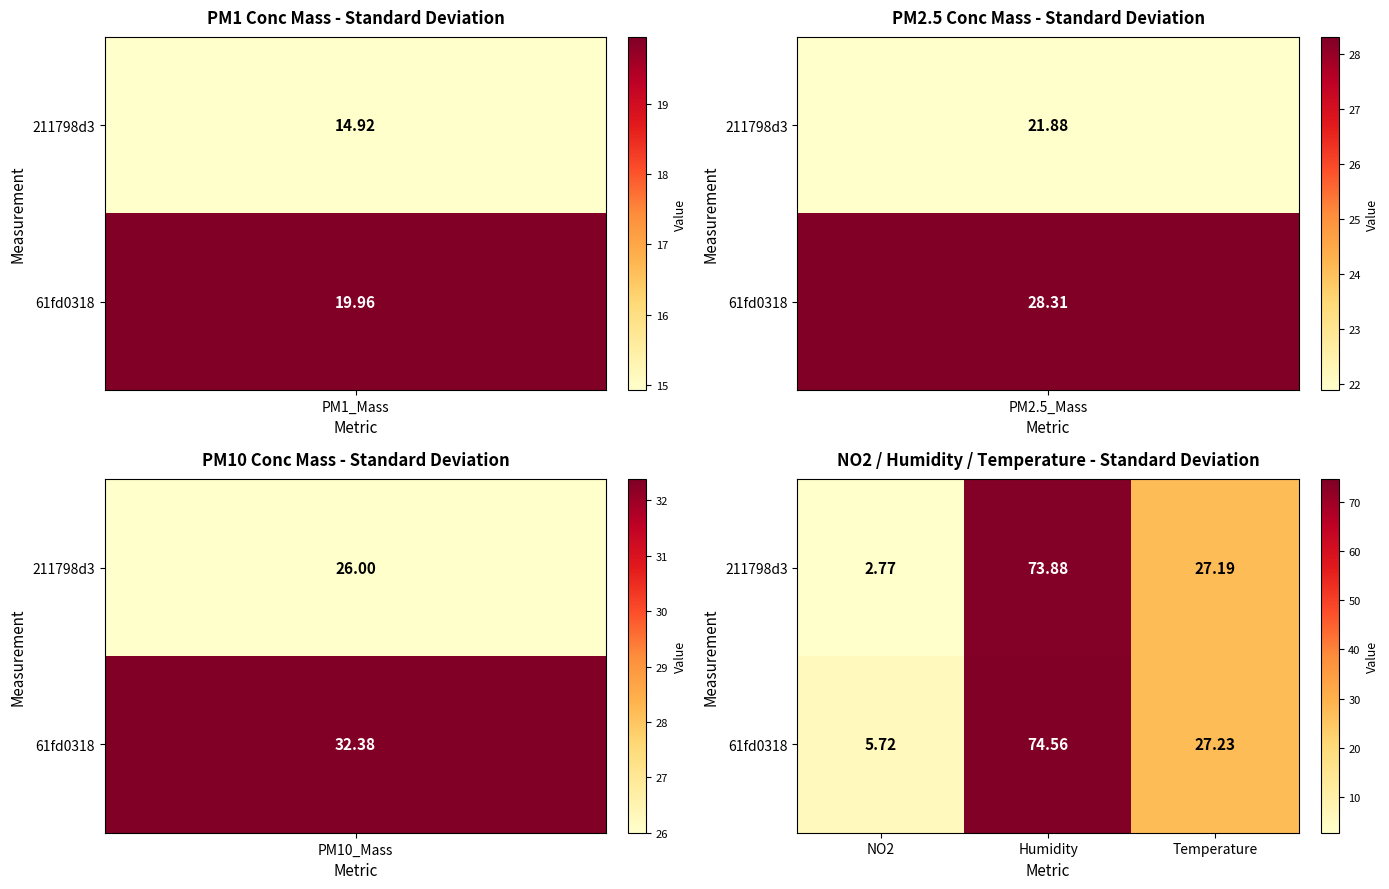

List the series in order of their peak value, lowest first.

211798d3, 61fd0318